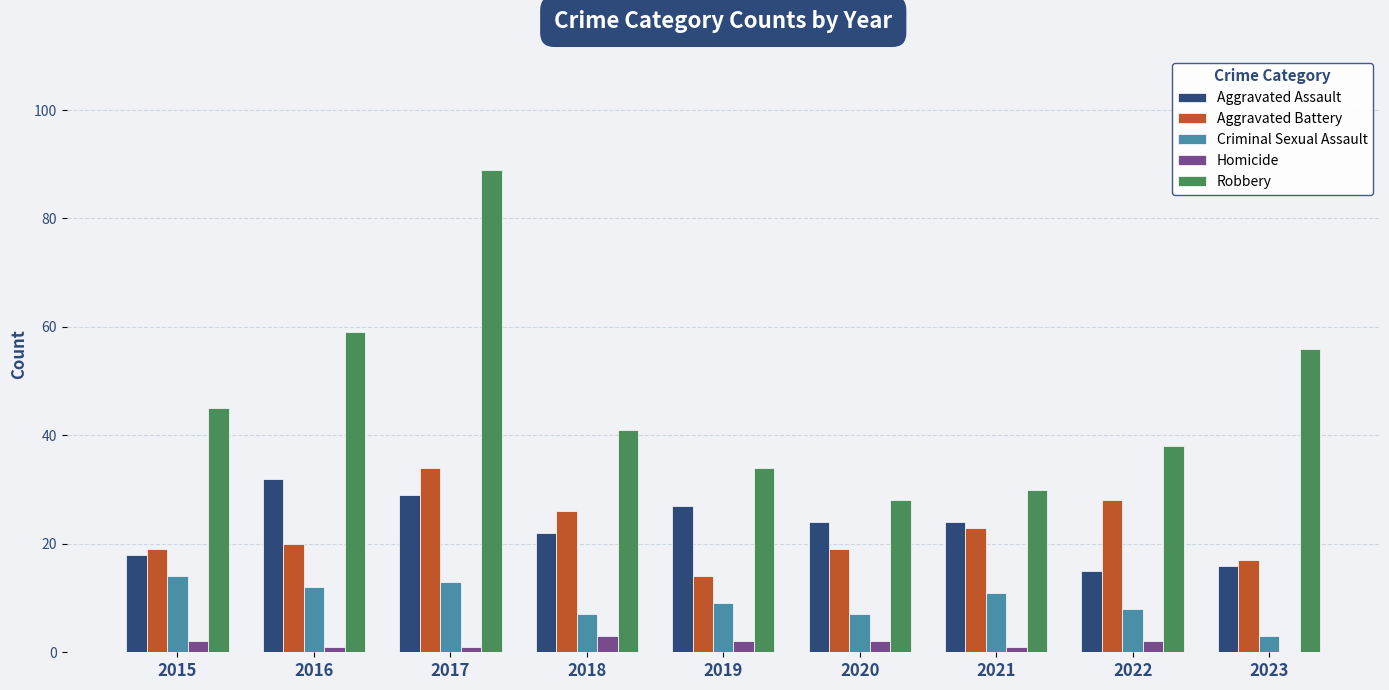

The value of Criminal Sexual Assault at 2015 is 14. True or false?

True